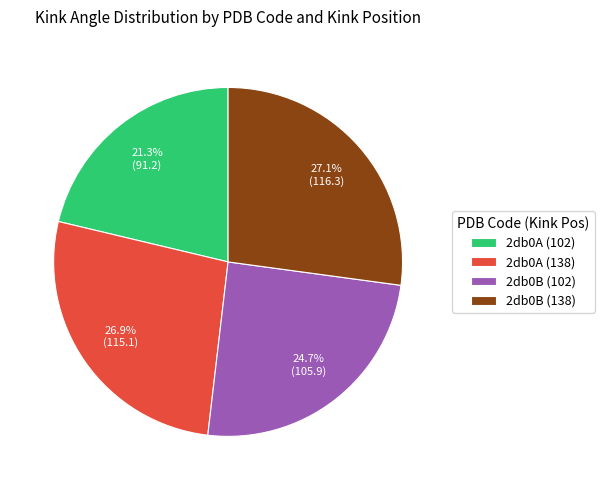

What is the total percentage of 2db0B (102) and 2db0A (138)?

51.6%